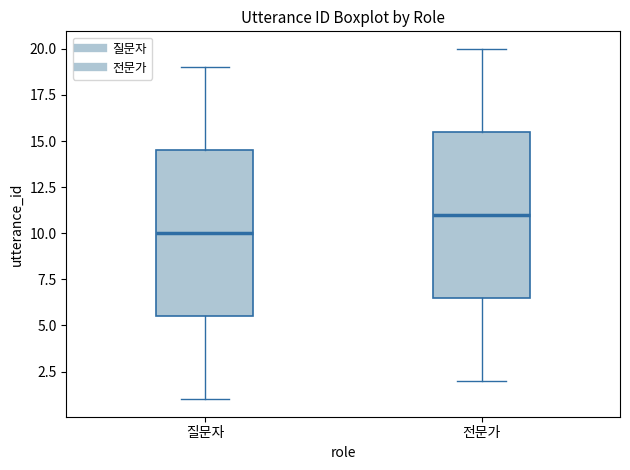

Reading left to right, read every box against the y-axis: the position of its median line, the range the box covers, and the ends of its whiskers. The values are not printed on the chart, so give them approximately, as read against the axis.

질문자: median 10.0, box 5.5 to 14.5, whiskers 1.0 to 19.0
전문가: median 11.0, box 6.5 to 15.5, whiskers 2.0 to 20.0